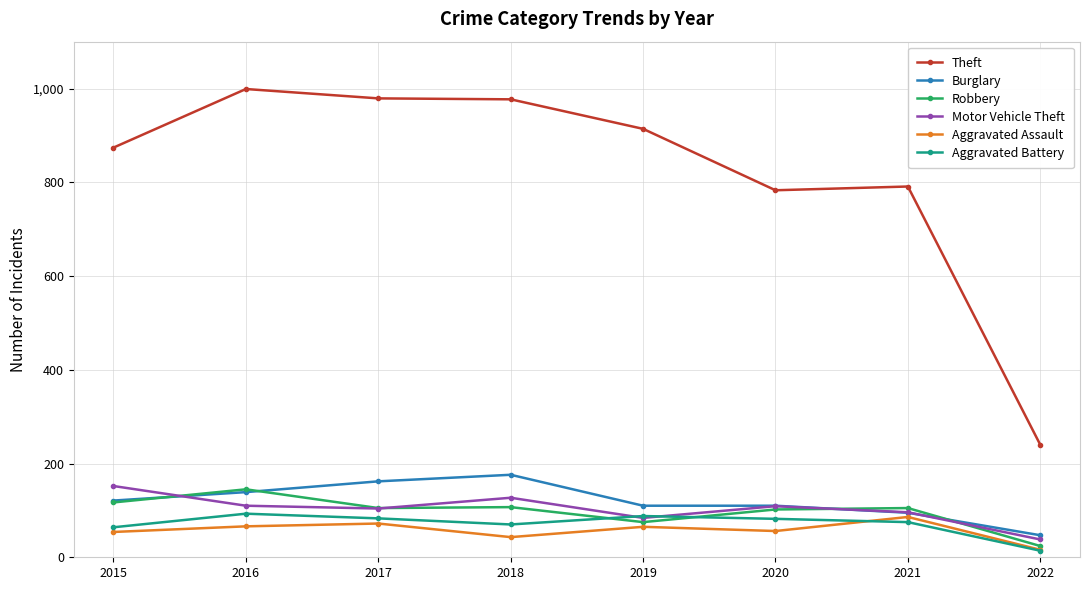

True or false: Motor Vehicle Theft has a value of 104 at 2017.

True